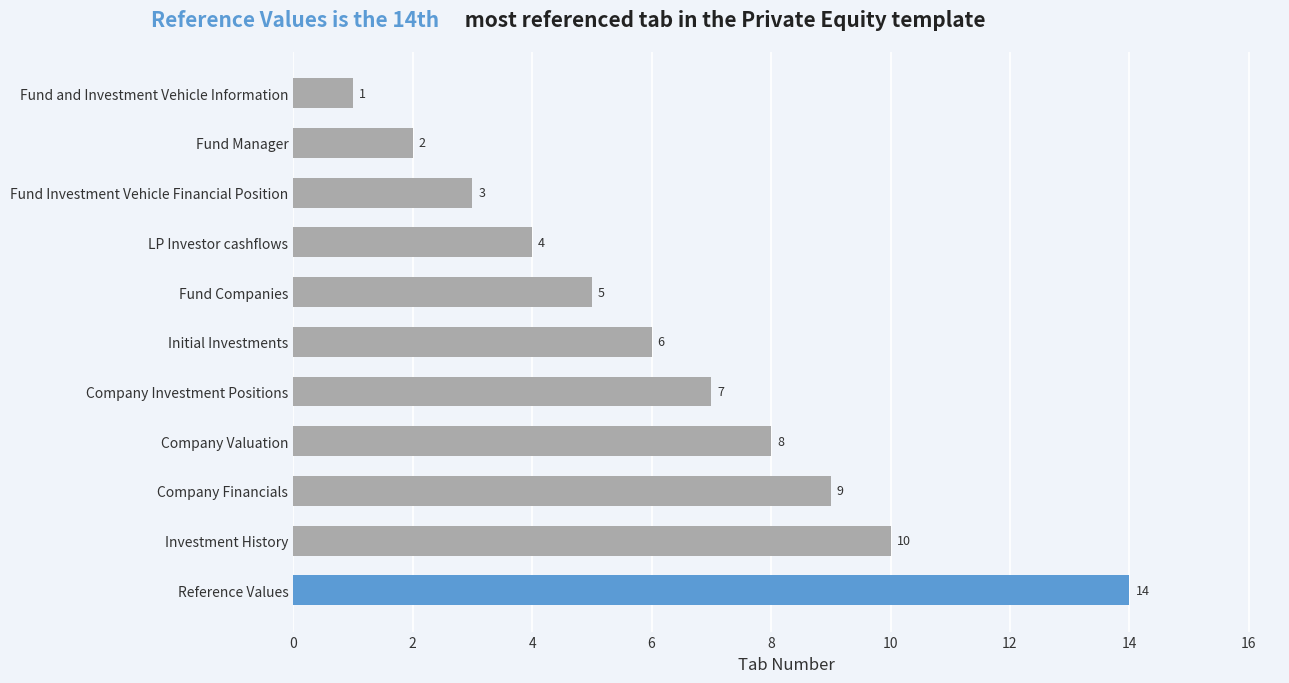

Approximately how many times larger is the value at Fund Investment Vehicle Financial Position compared to Company Valuation?

0.4